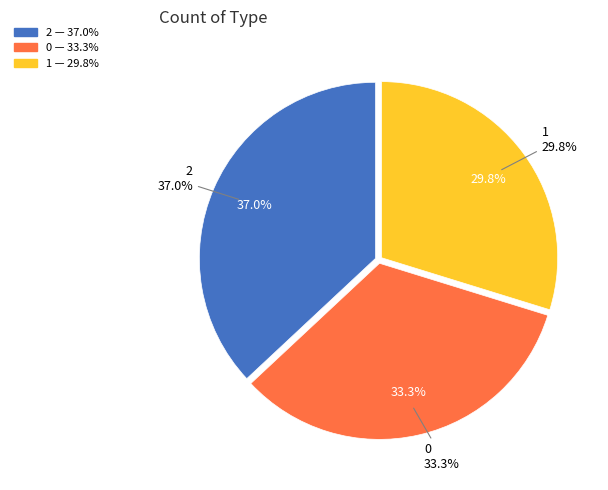

The 0 slice represents 19% of the pie. True or false?

False